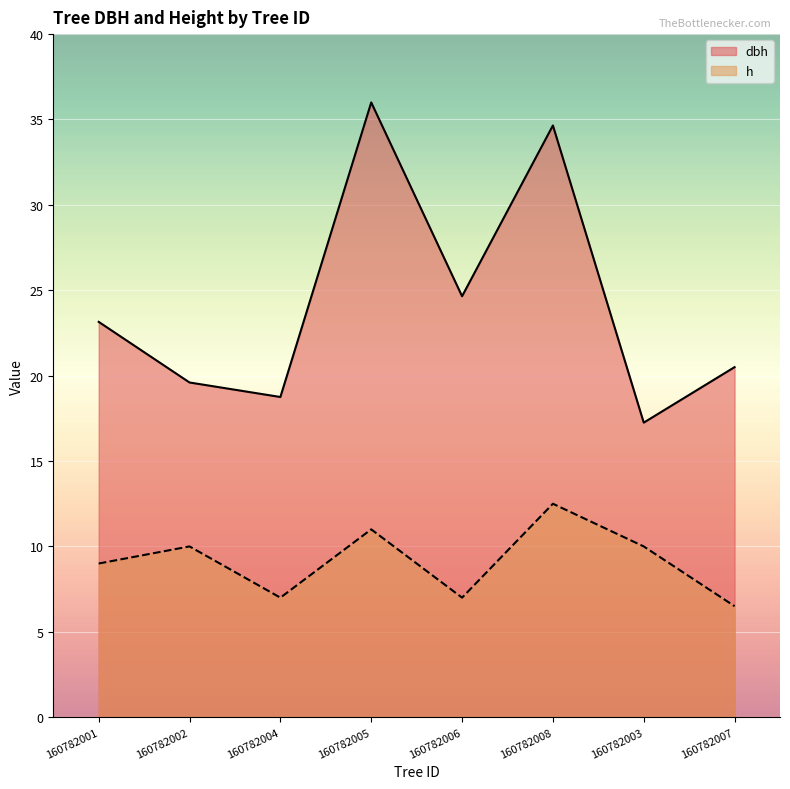

At which label does h first exceed 10?

160782005